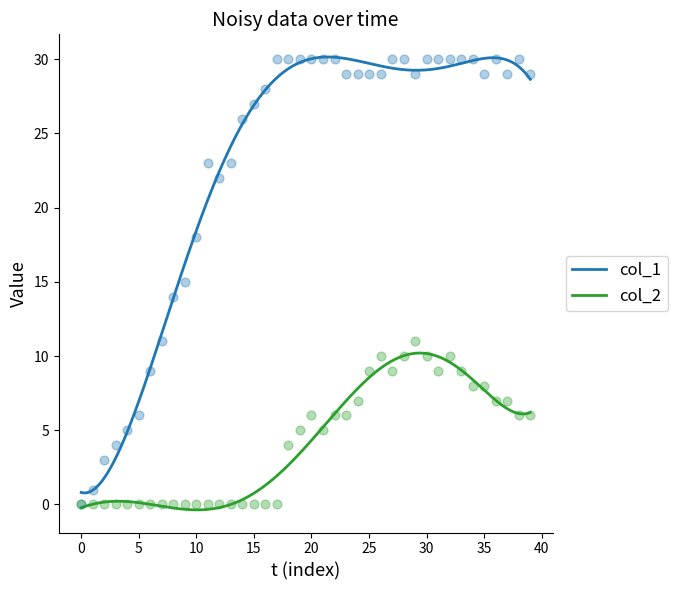

What are all the series names shown in the legend?

col_1, col_2